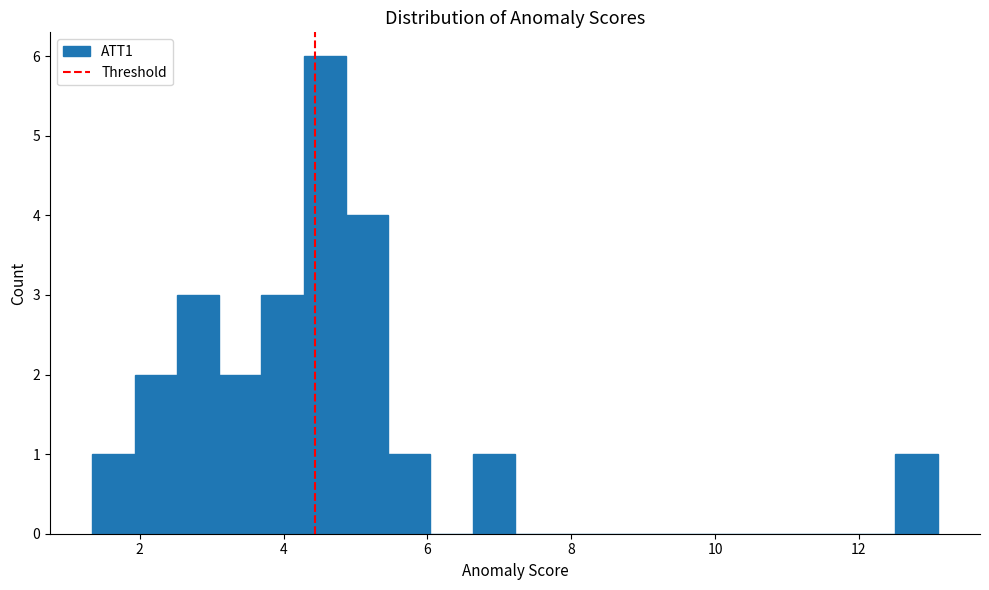

Around what value on the x-axis is the tallest bar? Give the approximate position of its centre, as read against the axis.

4.6